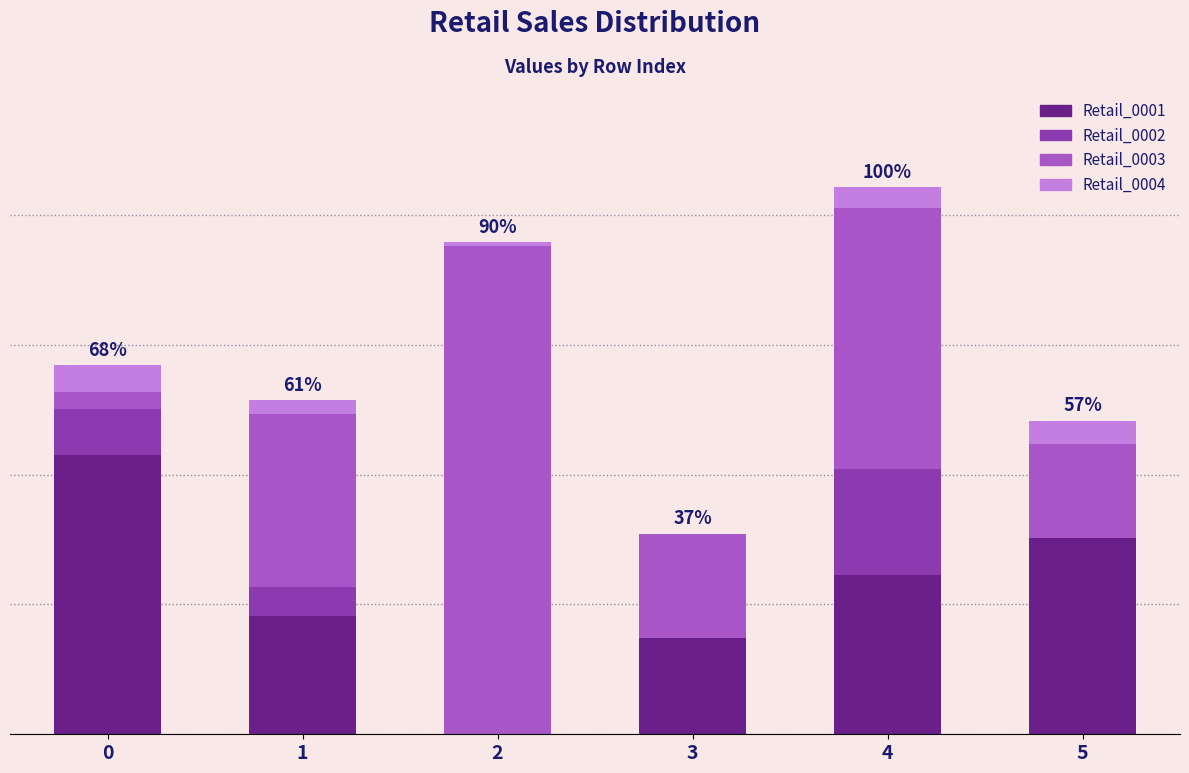

Read the Retail_0003 value at 5.

5818